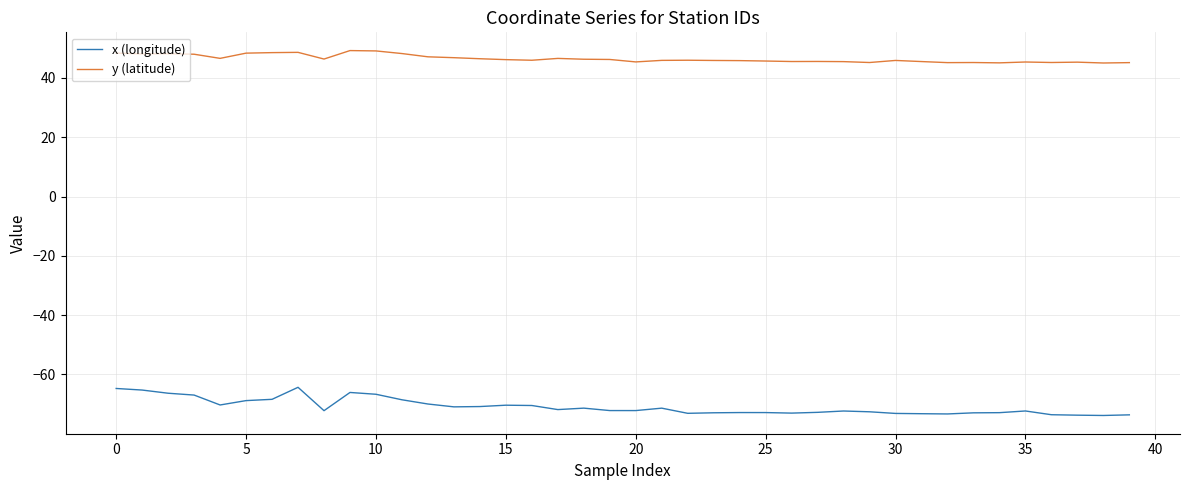

How many lines are shown in the chart?

2